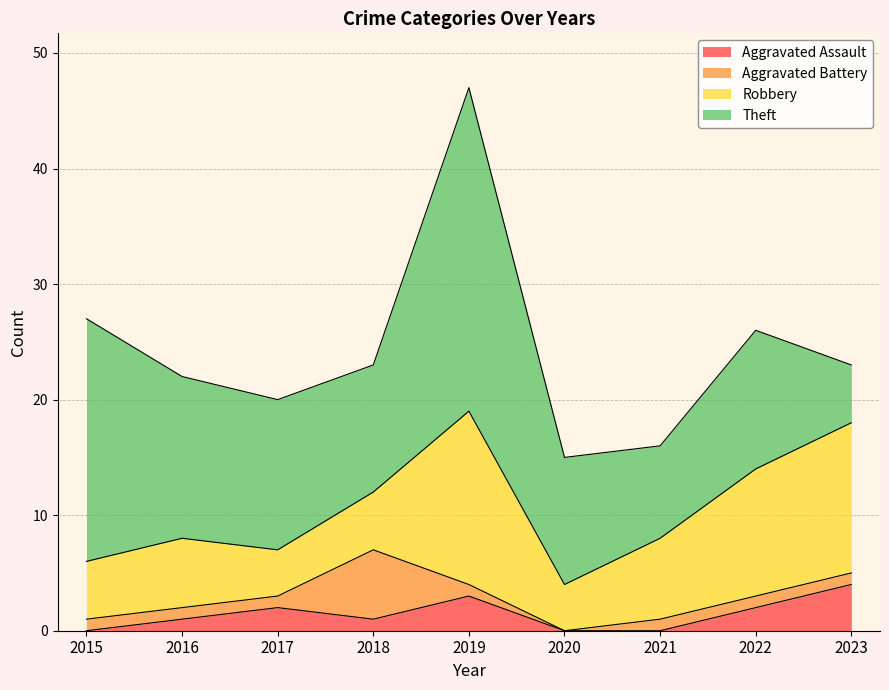

Which category has the highest value in the Aggravated Battery series?

2018